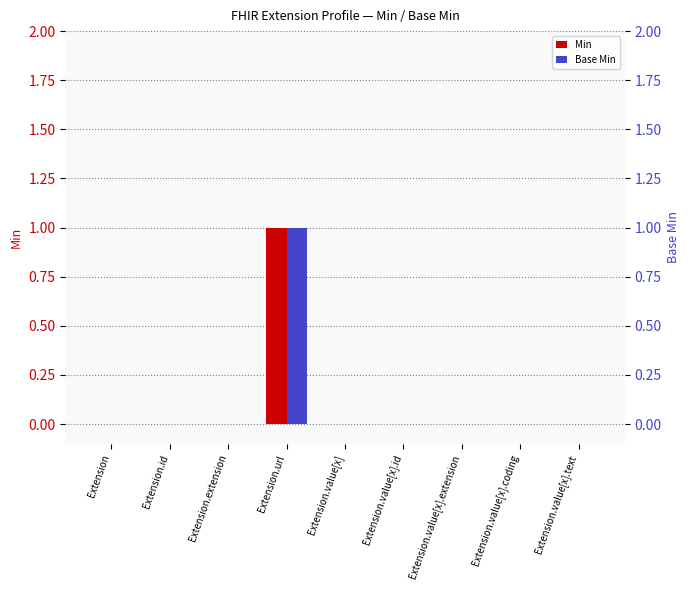

Which series has the largest total across all categories?

Min